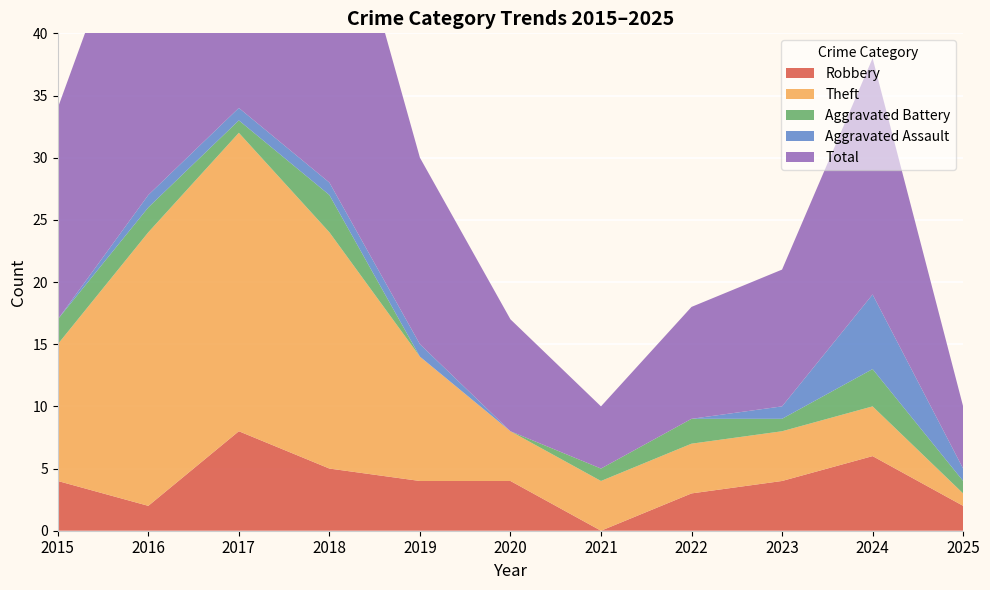

Reading left to right, what are all the values shown in this chart?

Robbery: 4	2	8	5	4	4	0	3	4	6	2
Theft: 11	22	24	19	10	4	4	4	4	4	1
Aggravated Battery: 2	2	1	3	0	0	1	2	1	3	1
Aggravated Assault: 0	1	1	1	1	0	0	0	1	6	1
Total: 17	27	35	28	15	9	5	9	11	19	5